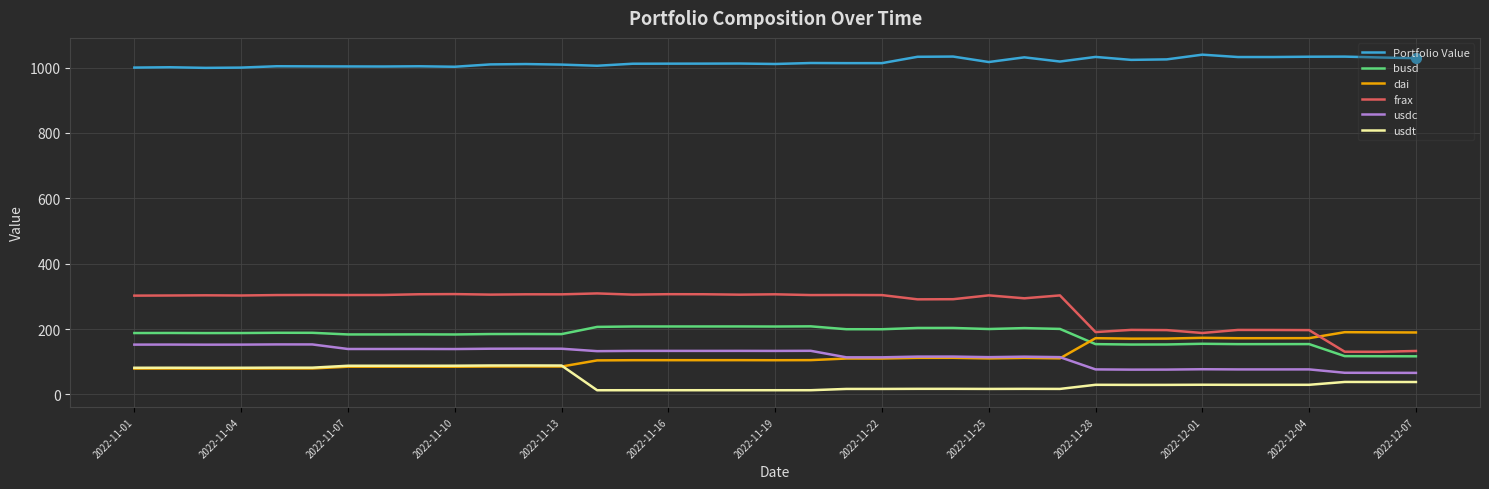

What is the maximum value for Portfolio Value?

1039.7